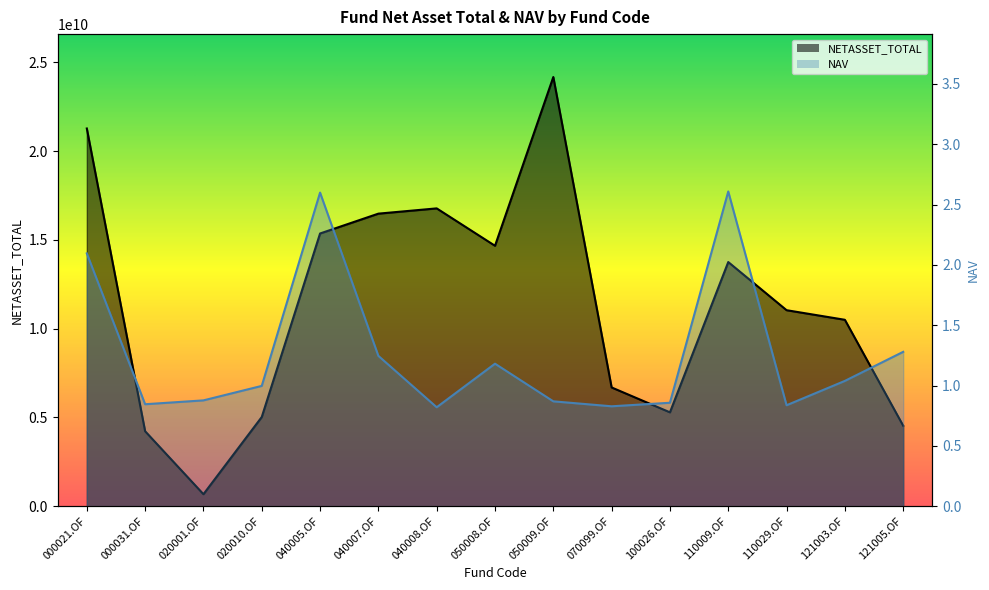

List the series in order of their peak value, lowest first.

NAV, NETASSET_TOTAL